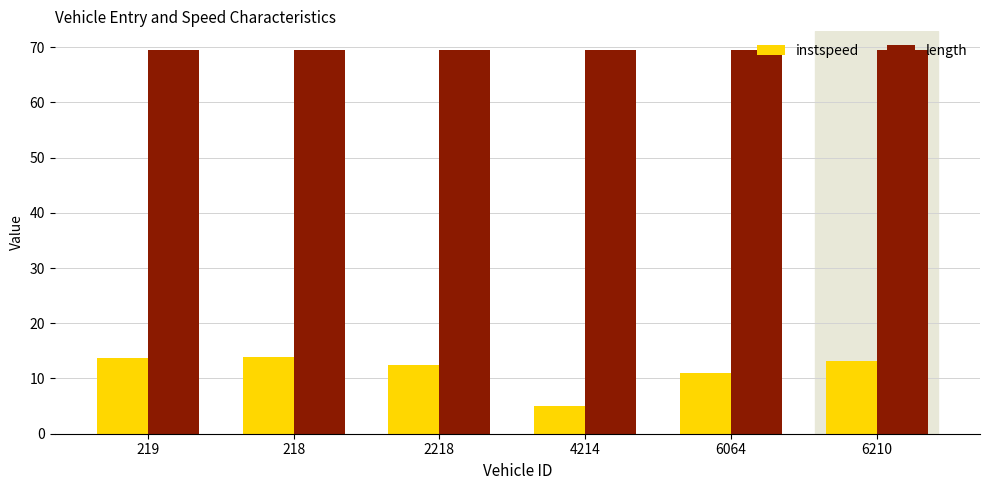

What is the smallest value displayed?

5.0